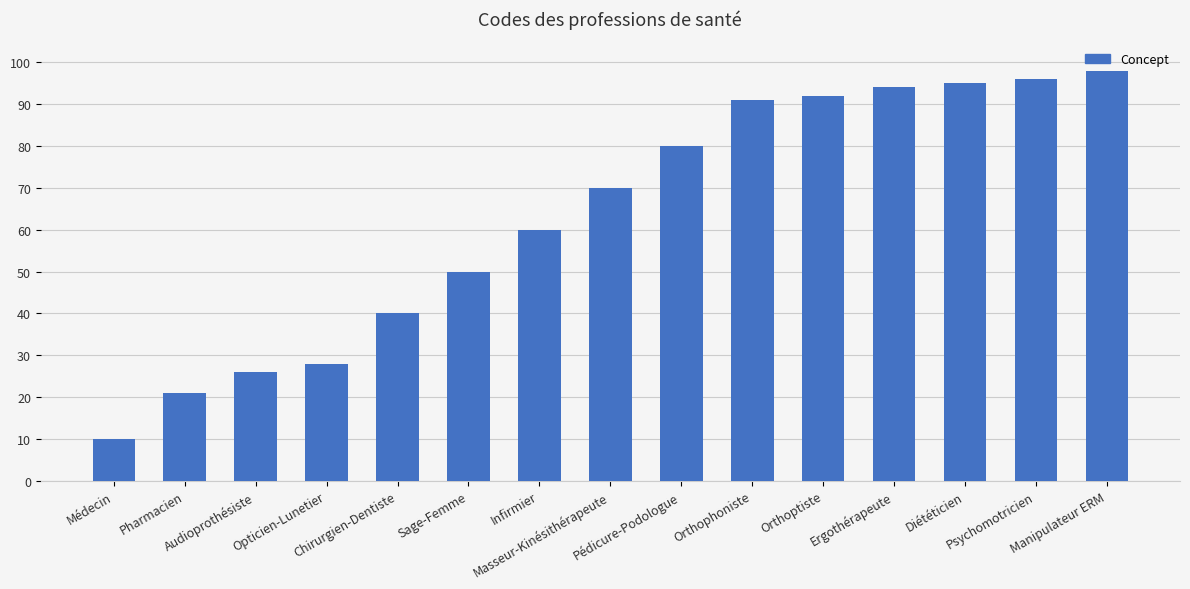

True or false: the data shows 8 at Pharmacien.

False